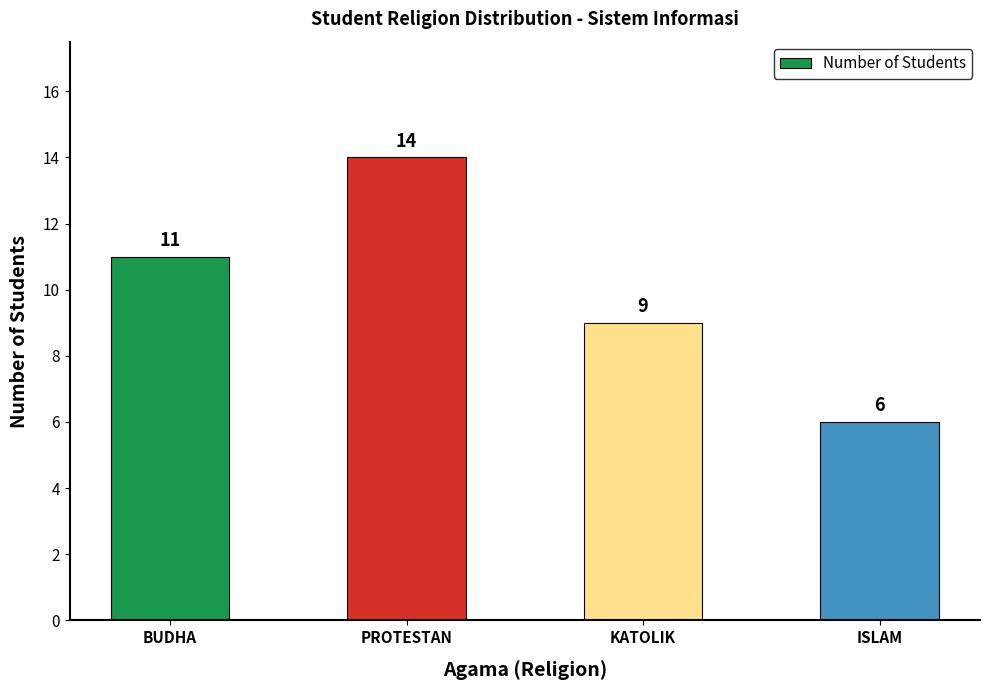

Is it true that the value at KATOLIK is 15?

False